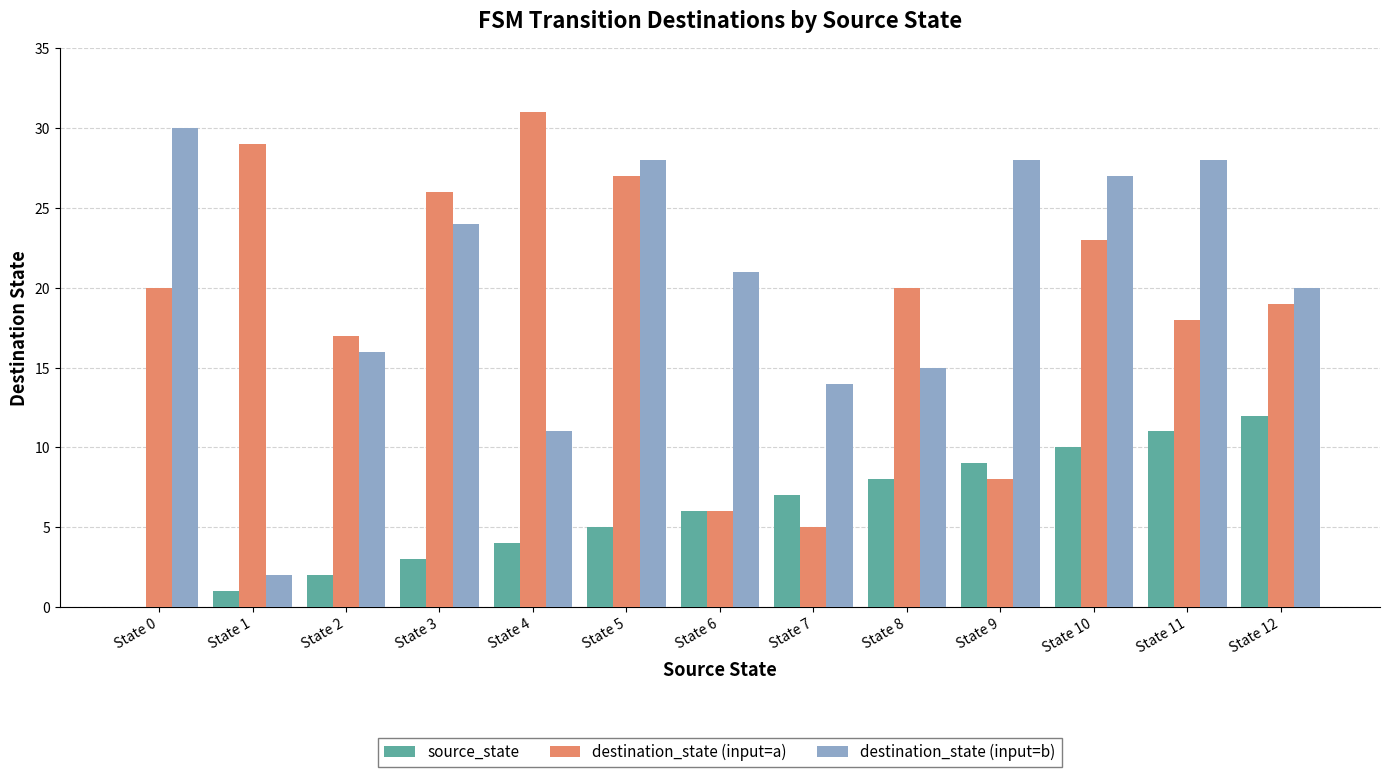

Which series has the largest range (max minus min)?

destination_state (input=b)